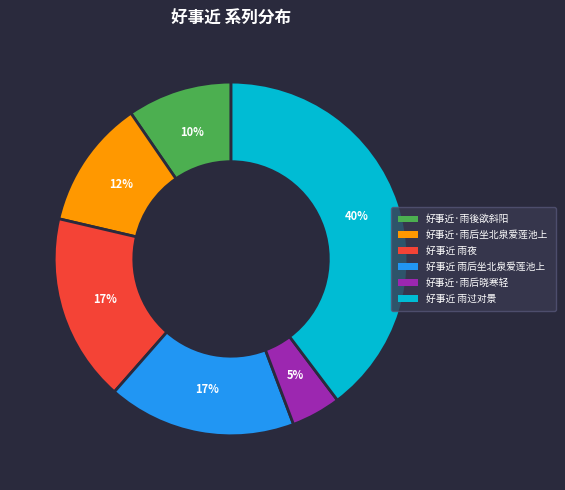

Is there any slice that represents more than half of the pie?

No